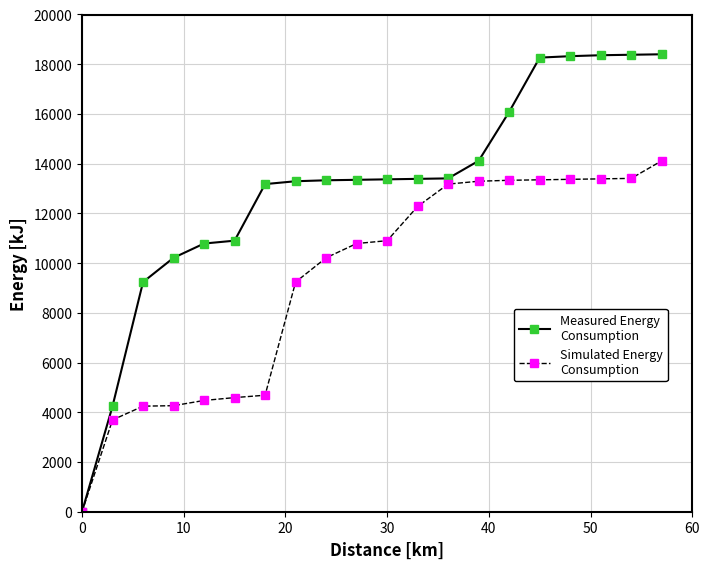

Count the number of categories in the chart.

20